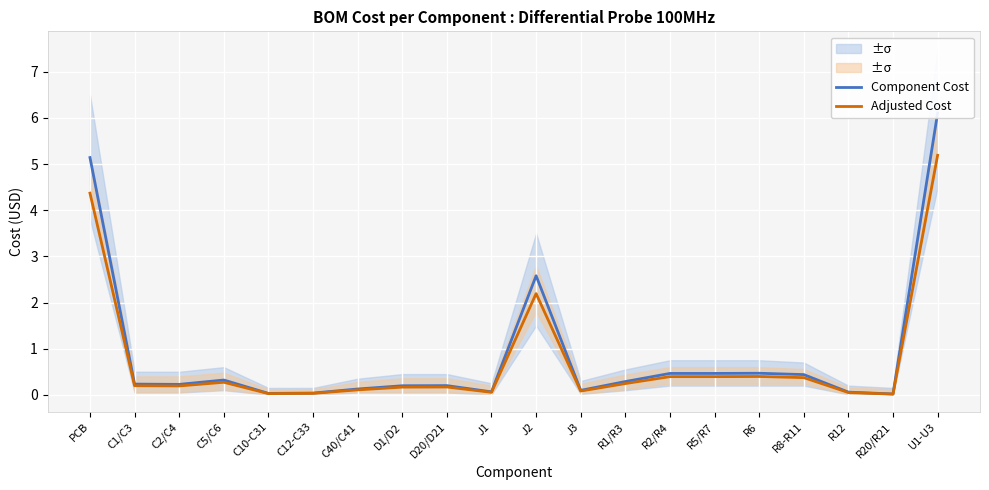

How many lines are shown in the chart?

2